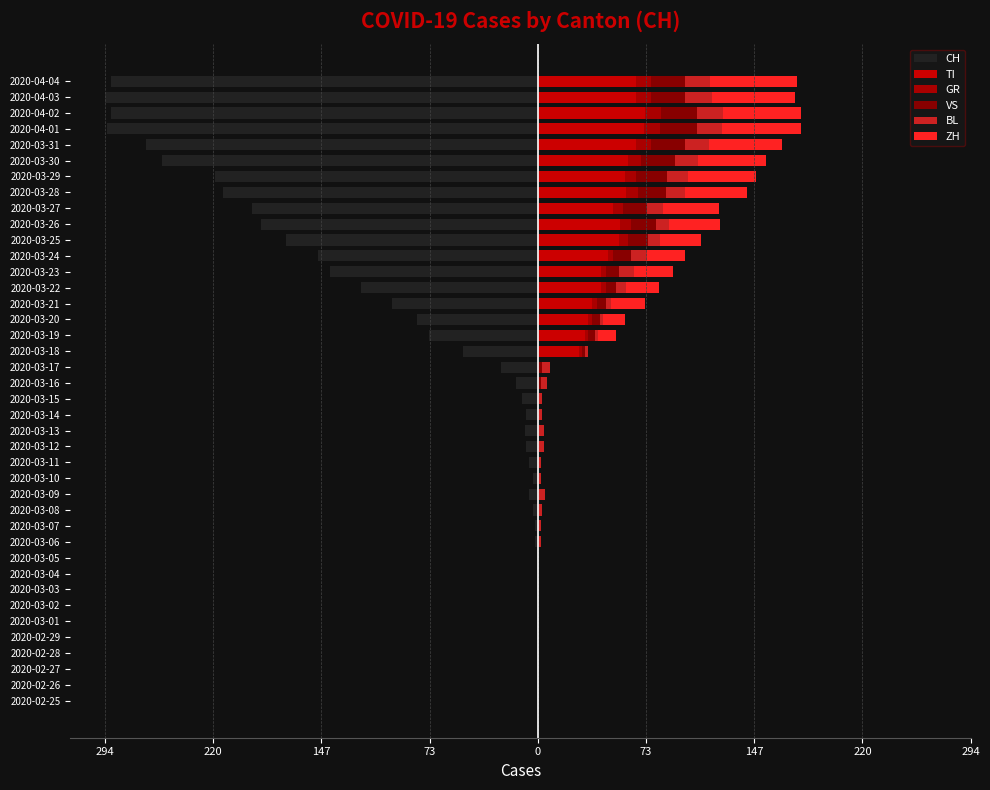

Are the bars horizontal?

Yes